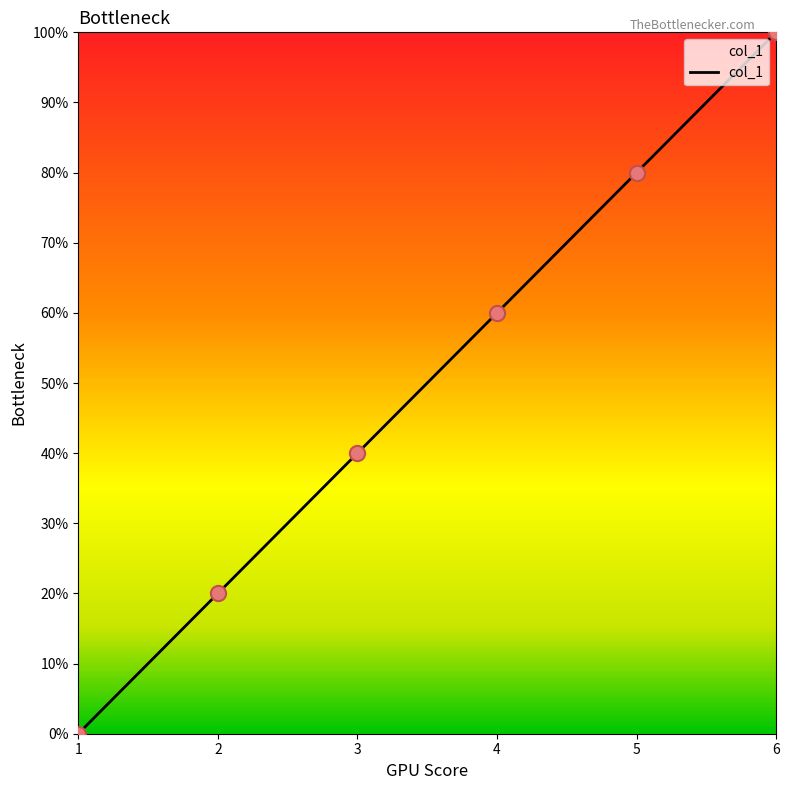

Is this an area chart (filled region under the line)?

Yes